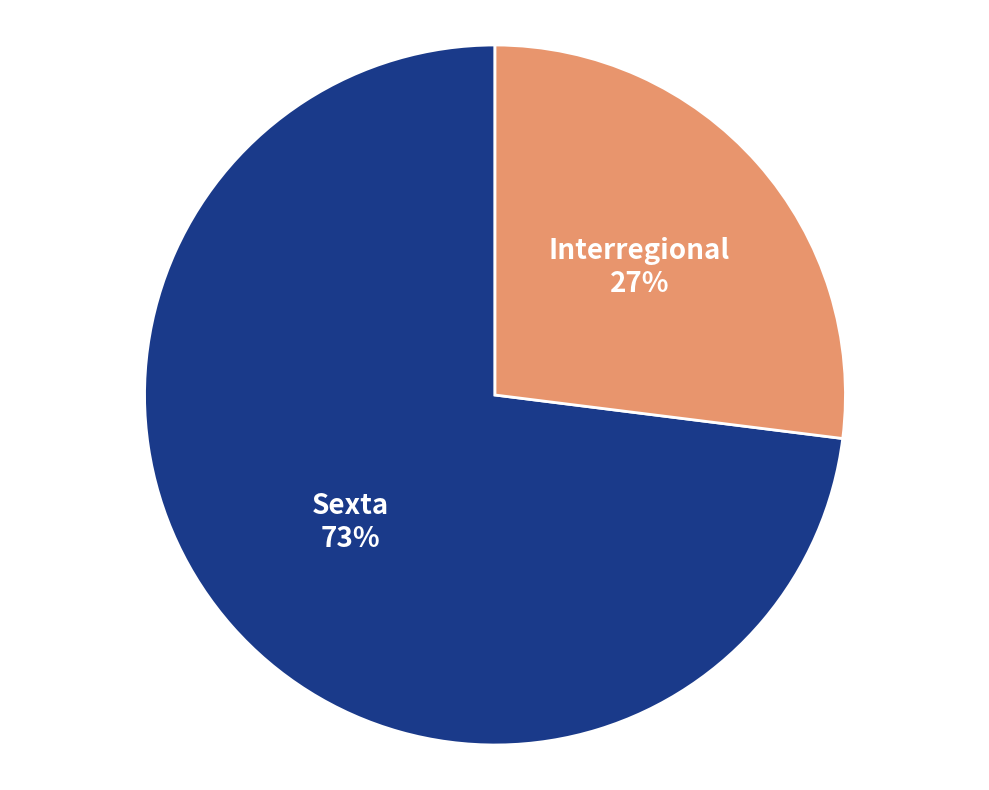

Rank the categories by value from lowest to highest.

Interregional, Sexta